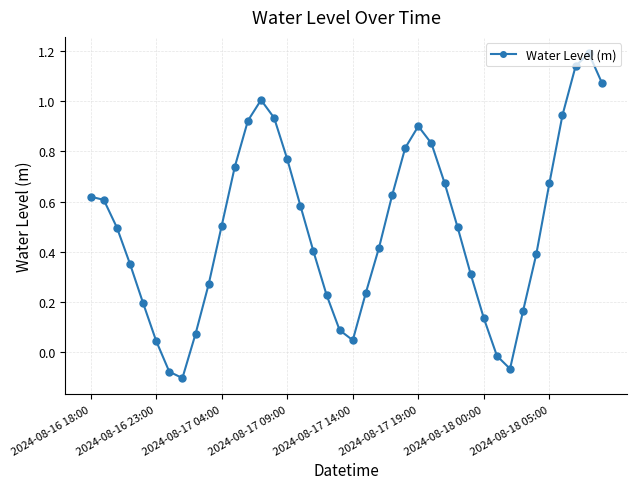

What is the maximum value shown in the chart?

1.2